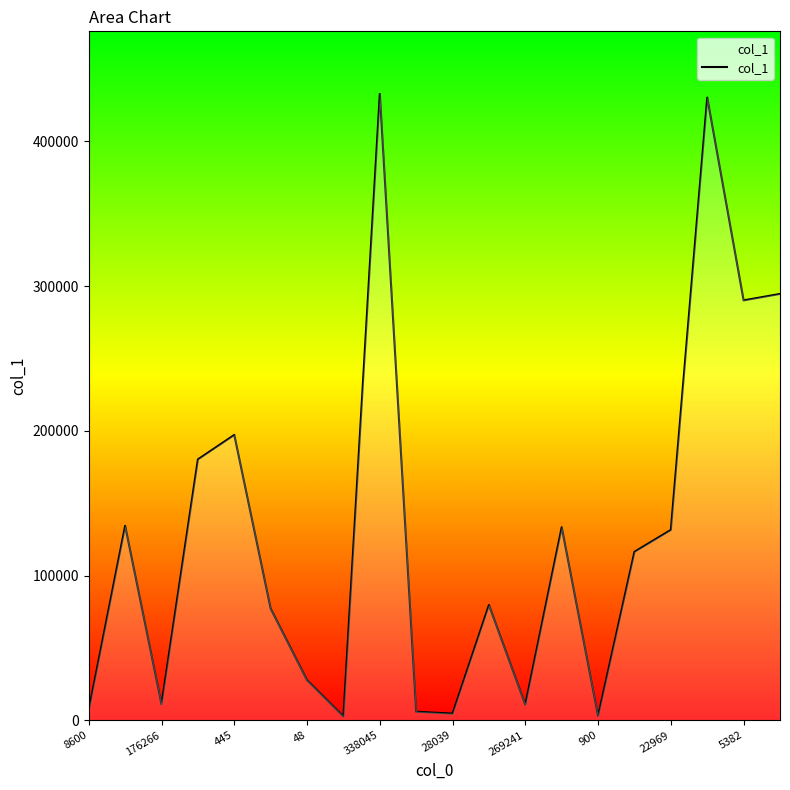

How many values are below 116422?

10